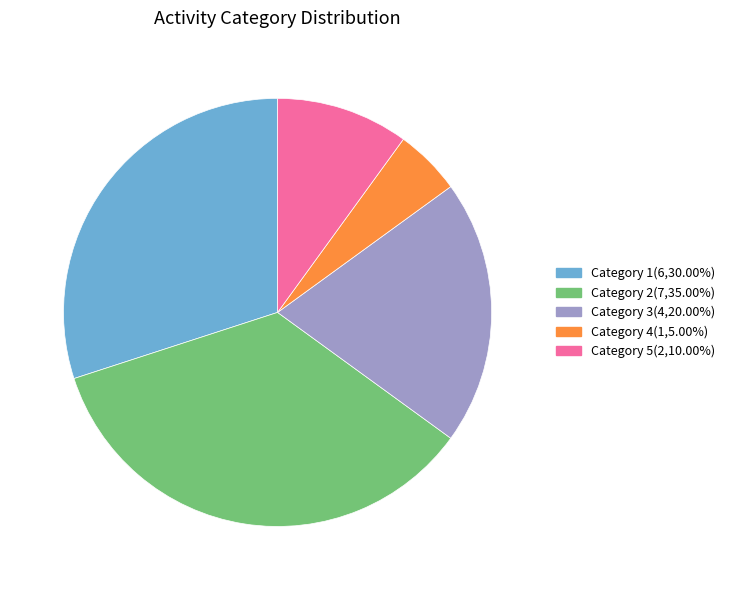

Approximately how many times larger is the value at Category 1(6,30.00%) compared to Category 4(1,5.00%)?

6.0